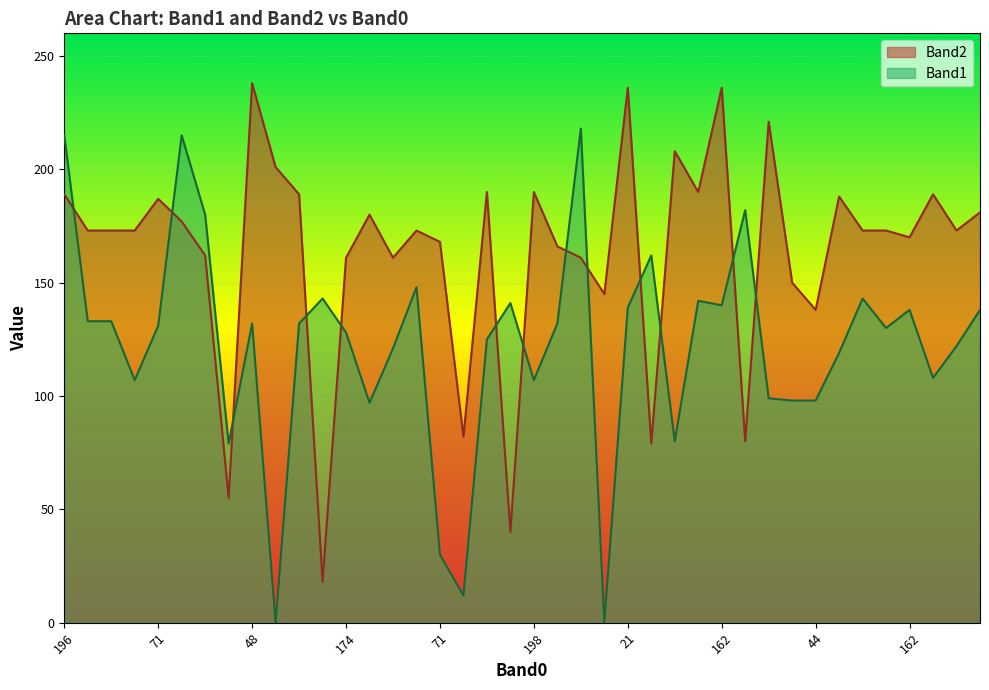

What is the label of the 25th point from the left?

21